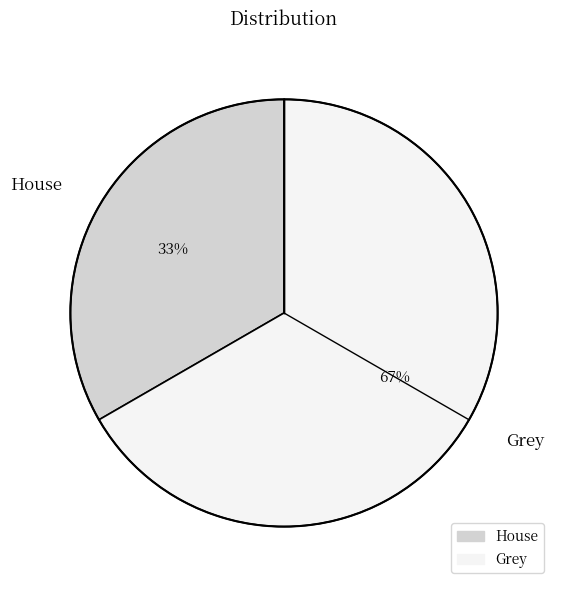

To the nearest percent, what is the average slice percentage?

50%